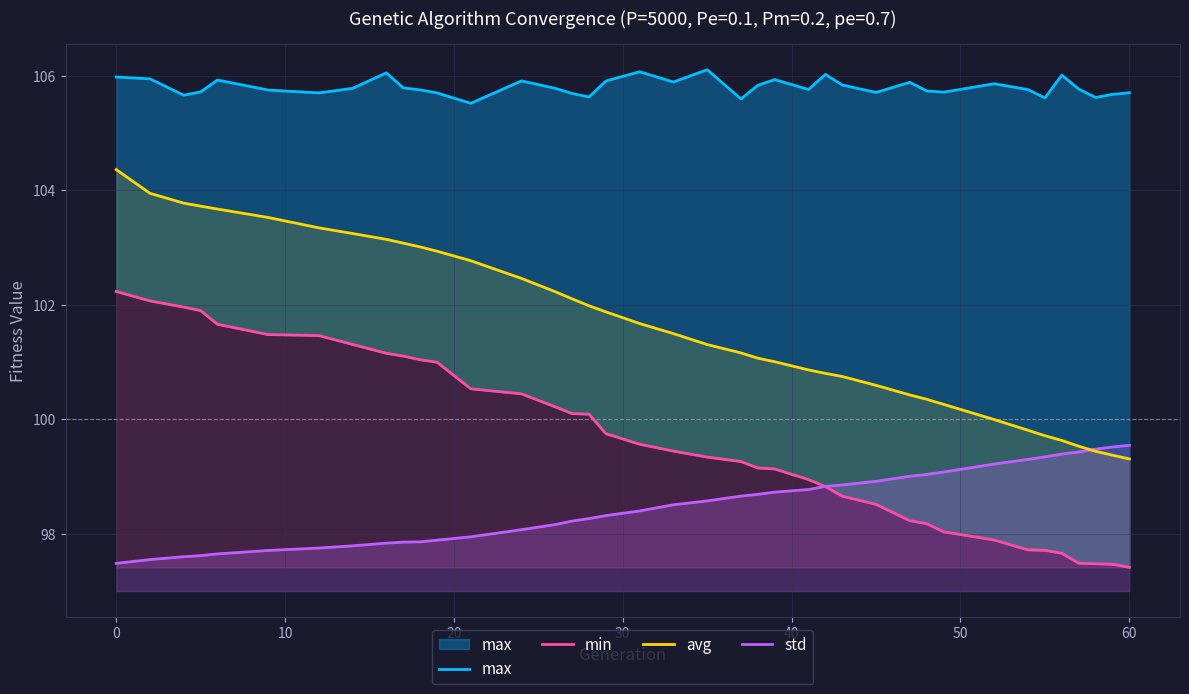

What is the maximum value for std?

99.5